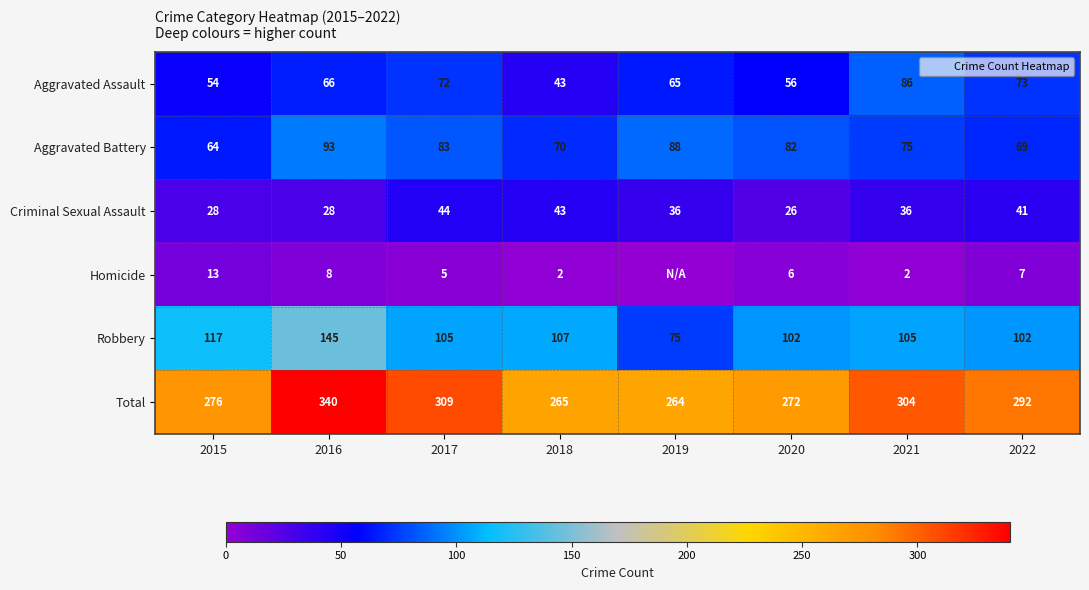

Rank the categories by Criminal Sexual Assault value from lowest to highest.

2020, 2015, 2016, 2019, 2021, 2022, 2018, 2017